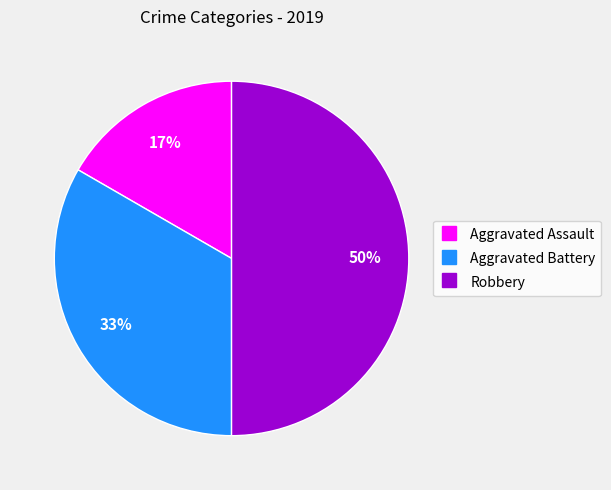

Which category has the smallest portion of the pie?

Aggravated Assault